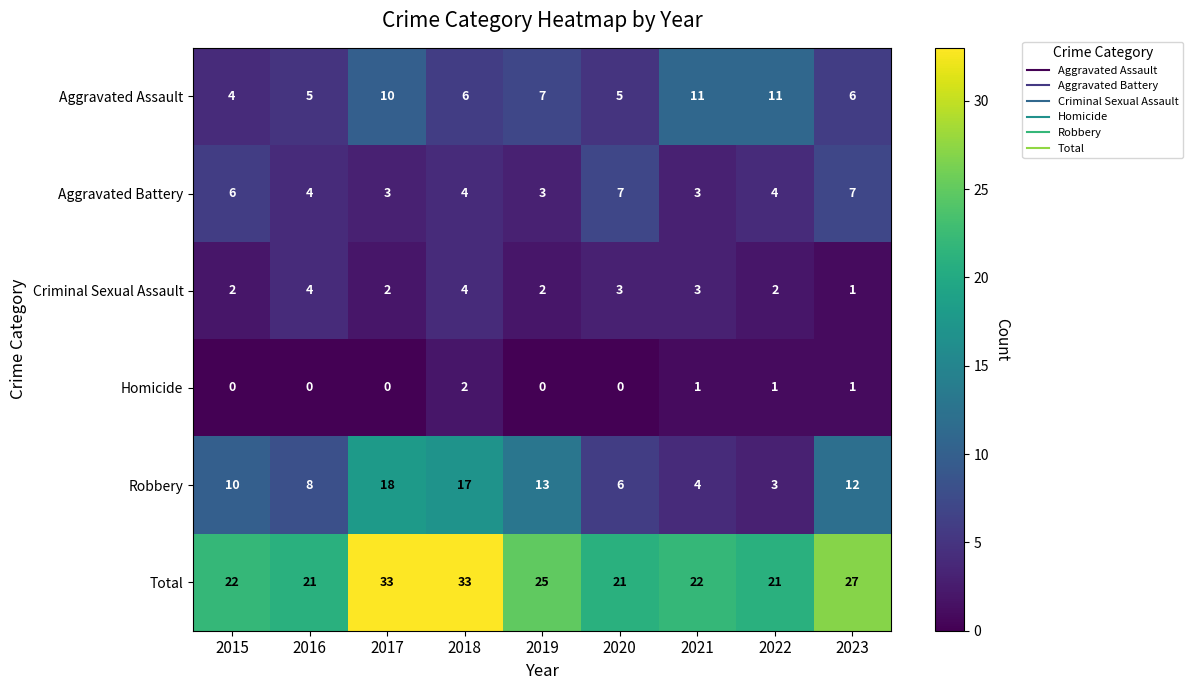

What is the maximum value shown in the chart?

33